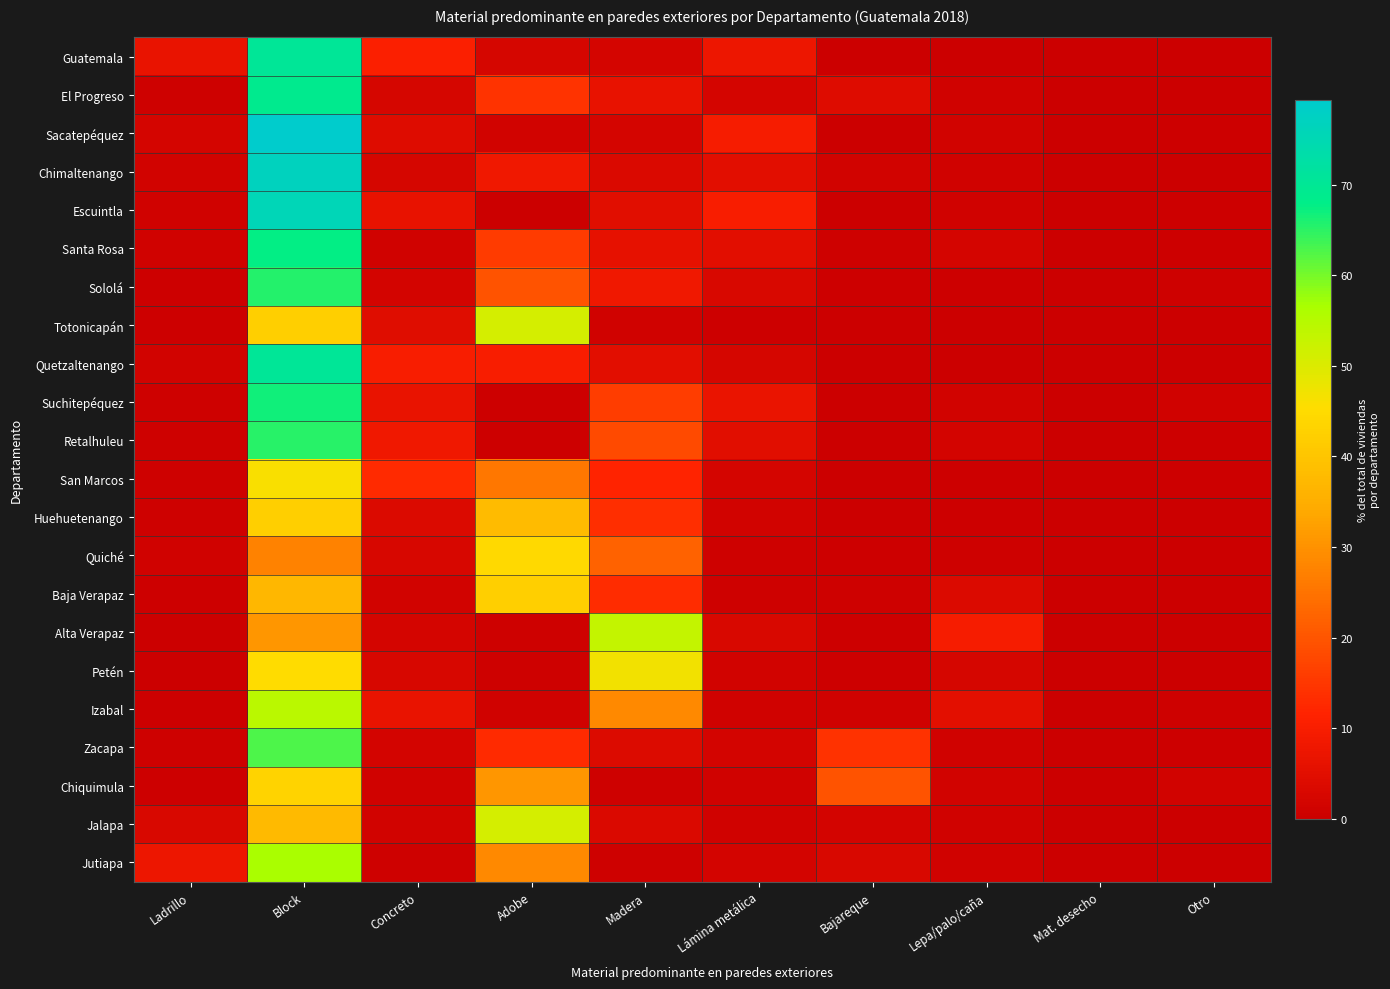

Which has a higher value, Bajareque or Lepa/palo/caña?

Lepa/palo/caña